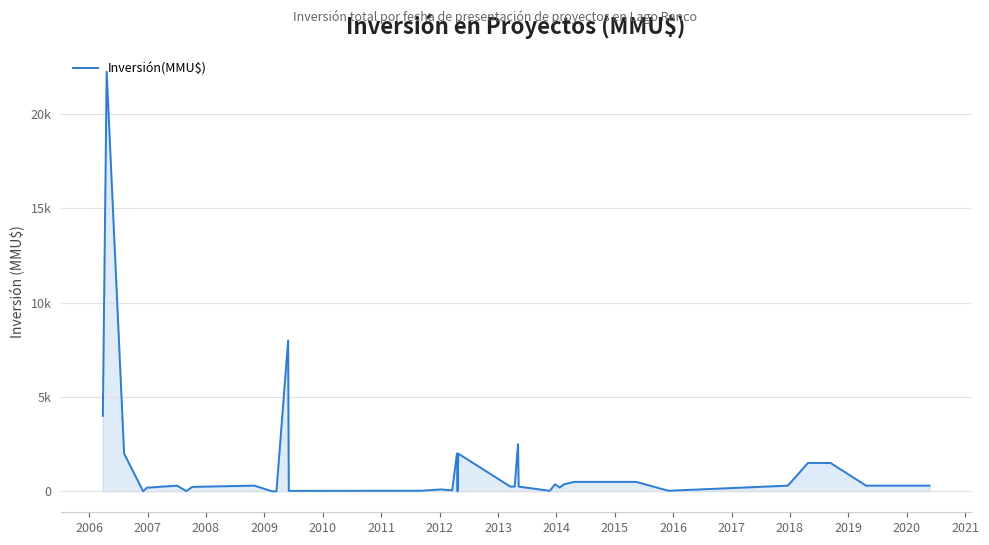

Which label corresponds to the largest value in the chart?

2006